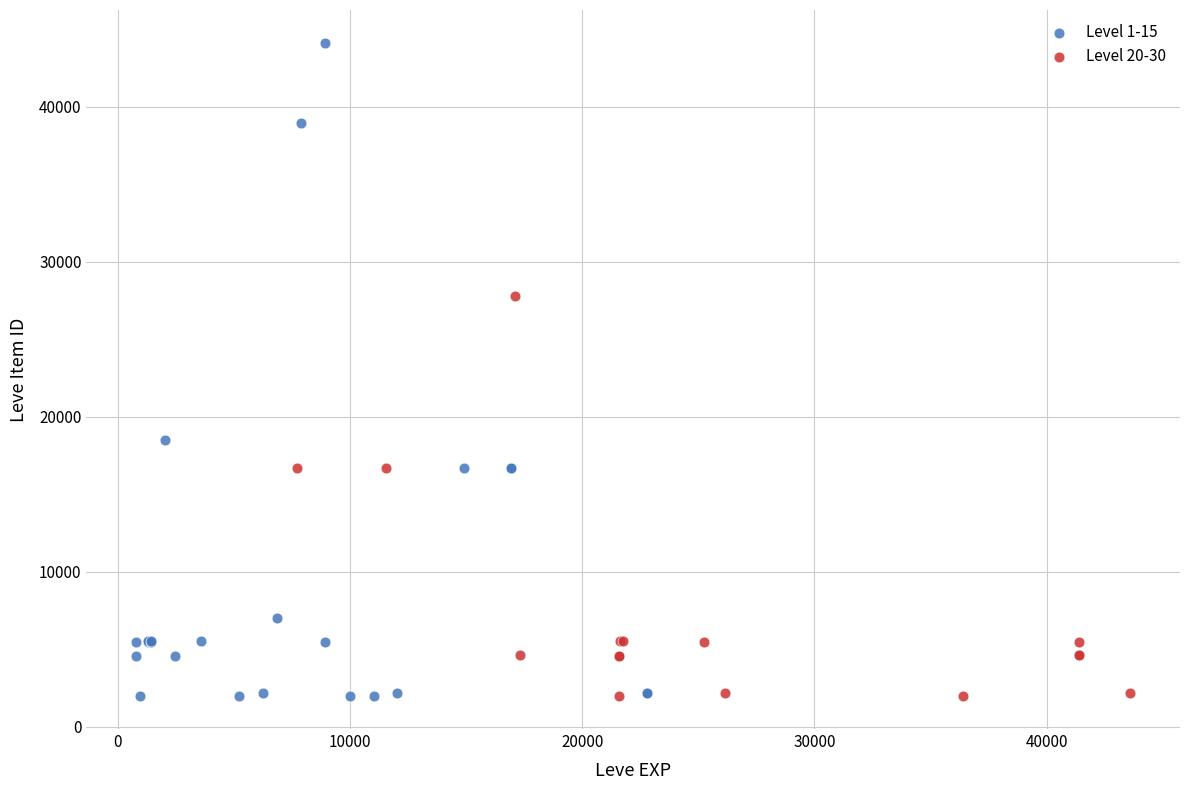

Which series reaches the maximum Y coordinate?

Level 1-15